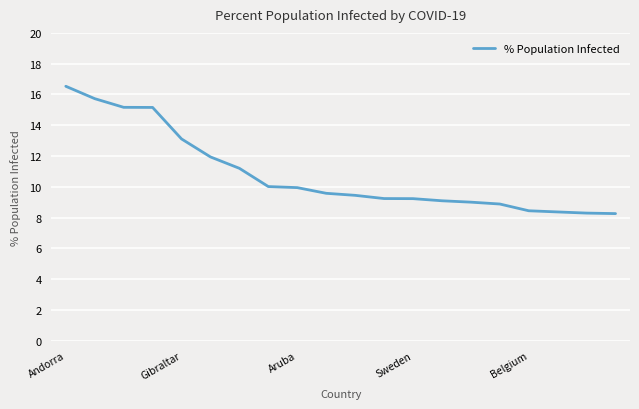

What is the maximum value shown in the chart?

16.5